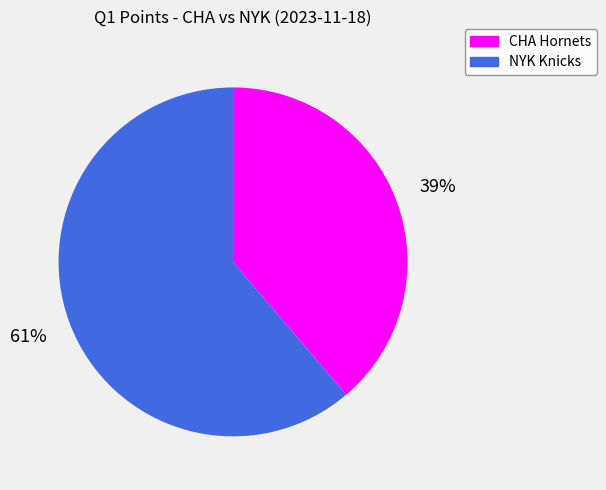

How many slices are in this pie chart?

2